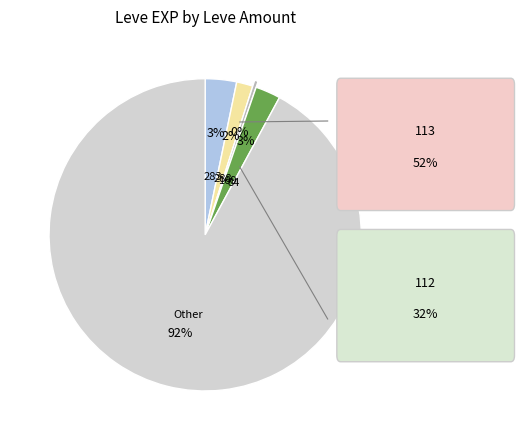

Is there any slice that represents more than half of the pie?

Yes